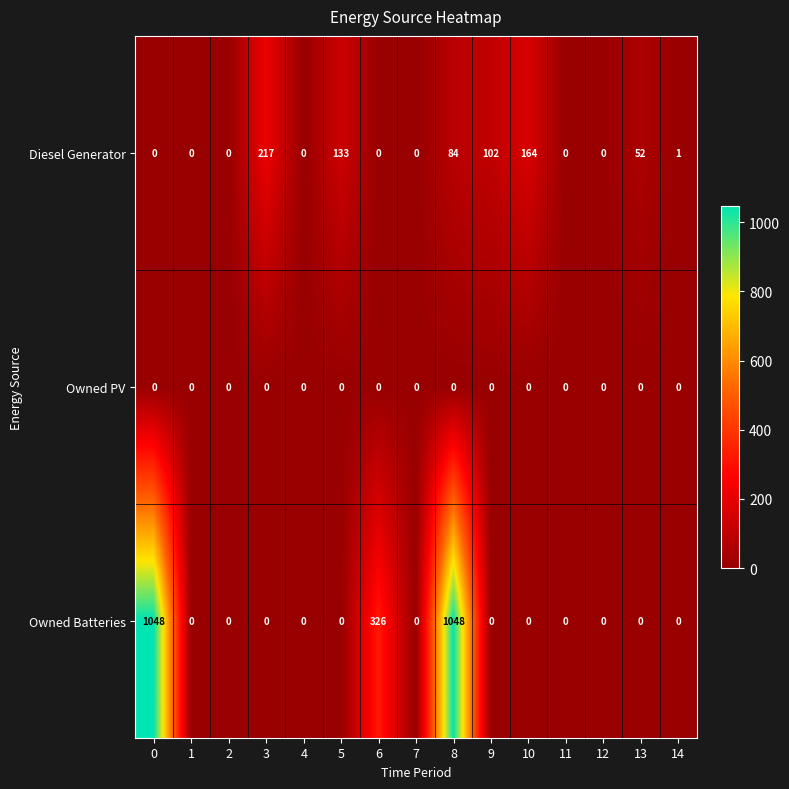

Rank the series by their average value, from lowest to highest.

Owned PV, Diesel Generator, Owned Batteries